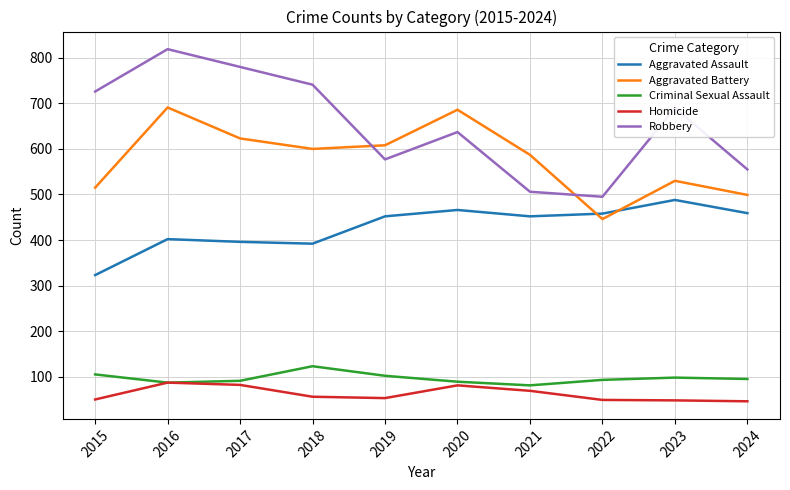

What is the difference between the Homicide values at 2016 and 2021?

18